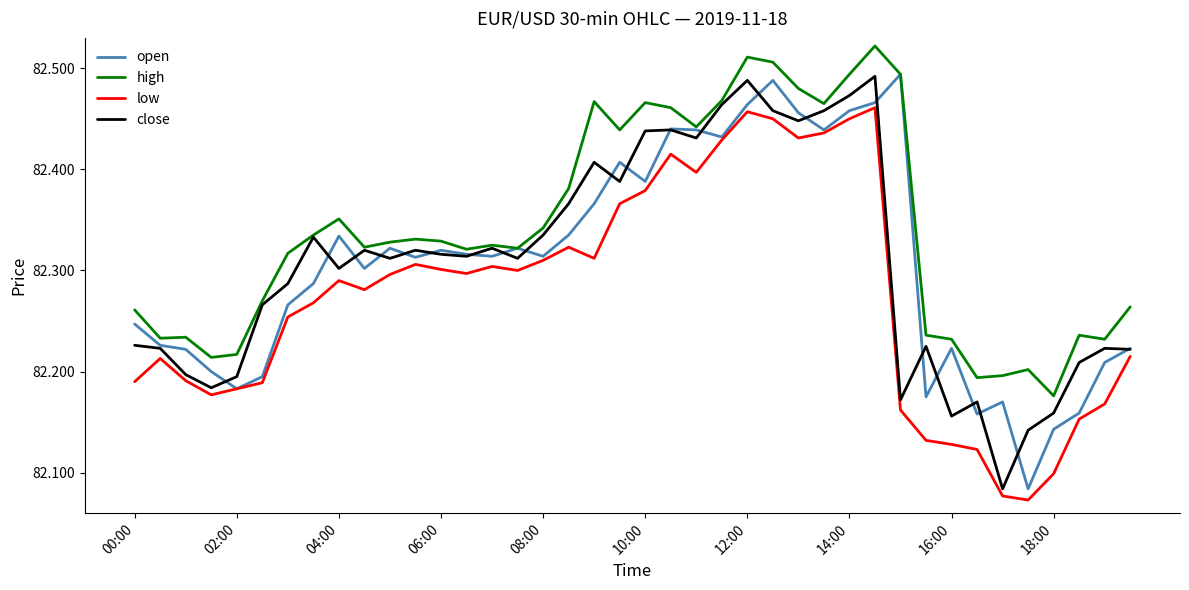

Which series has the largest total across all categories?

high